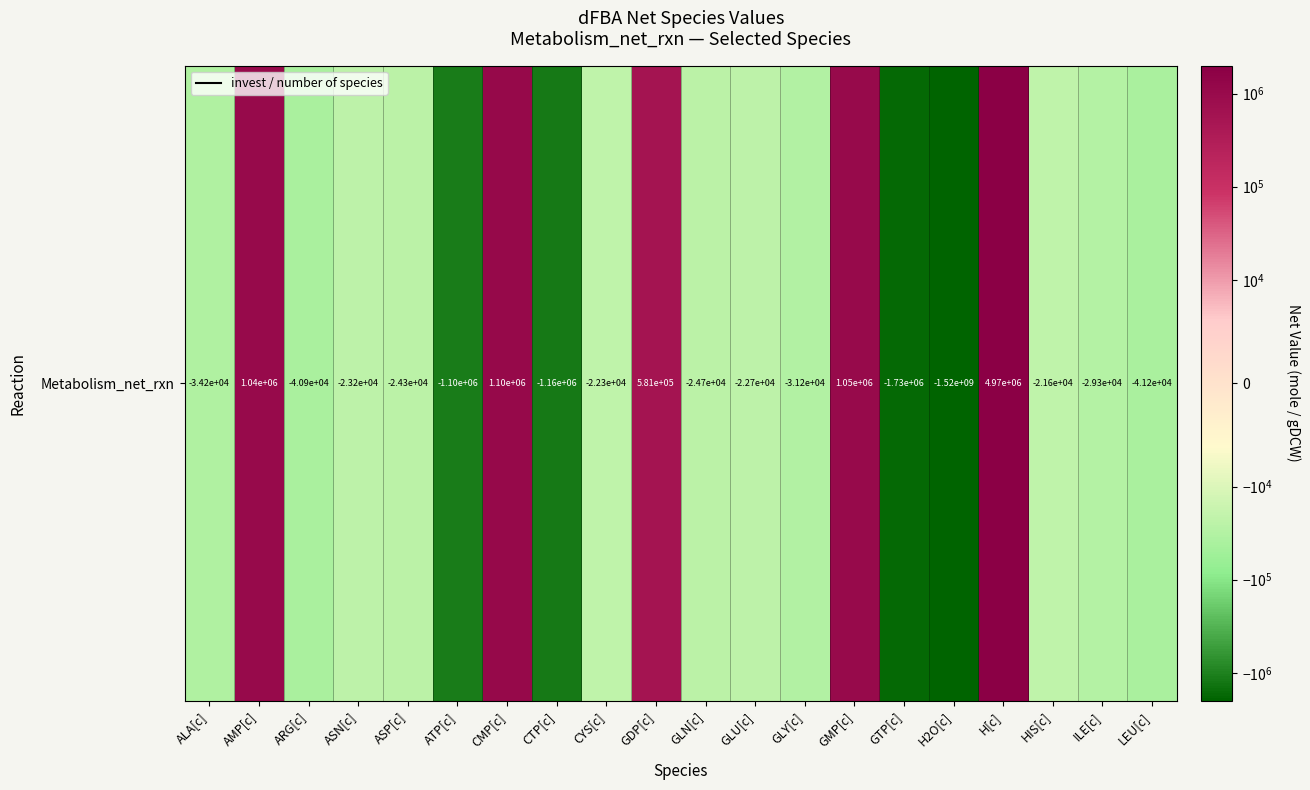

What is the approximate value at H2O[c]?

-1521617000.0